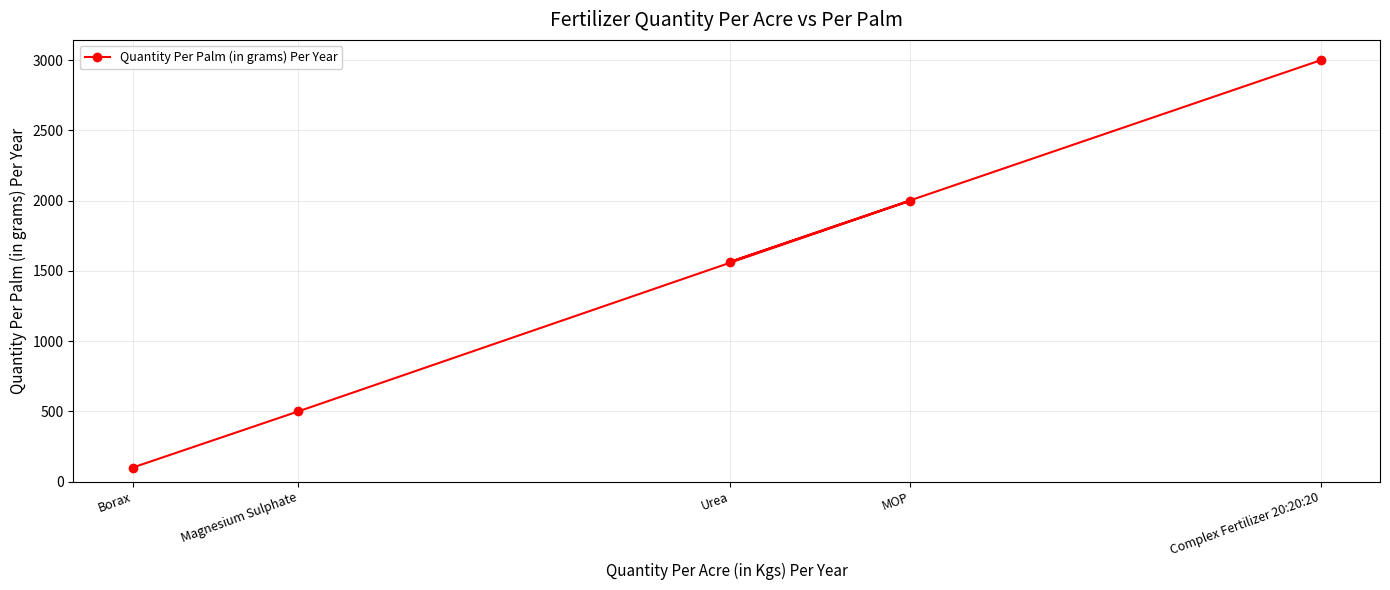

What is the ratio of the value at MOP to the value at Magnesium Sulphate?

4.0